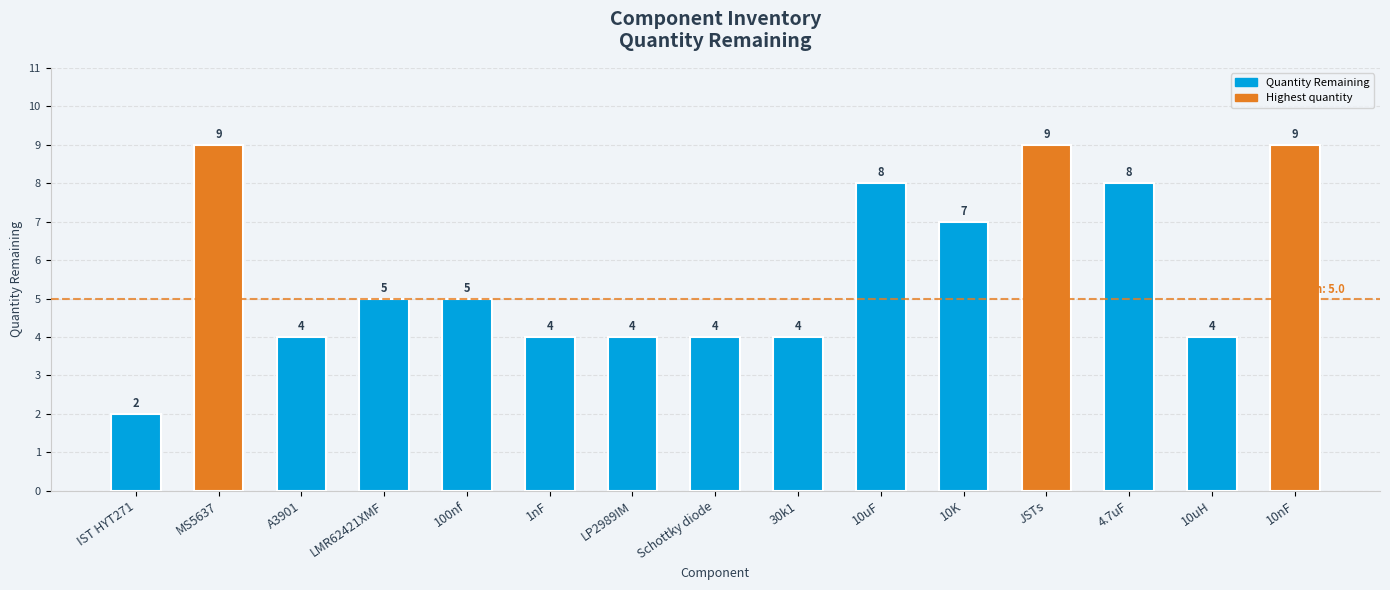

What is the sum of all values?

86